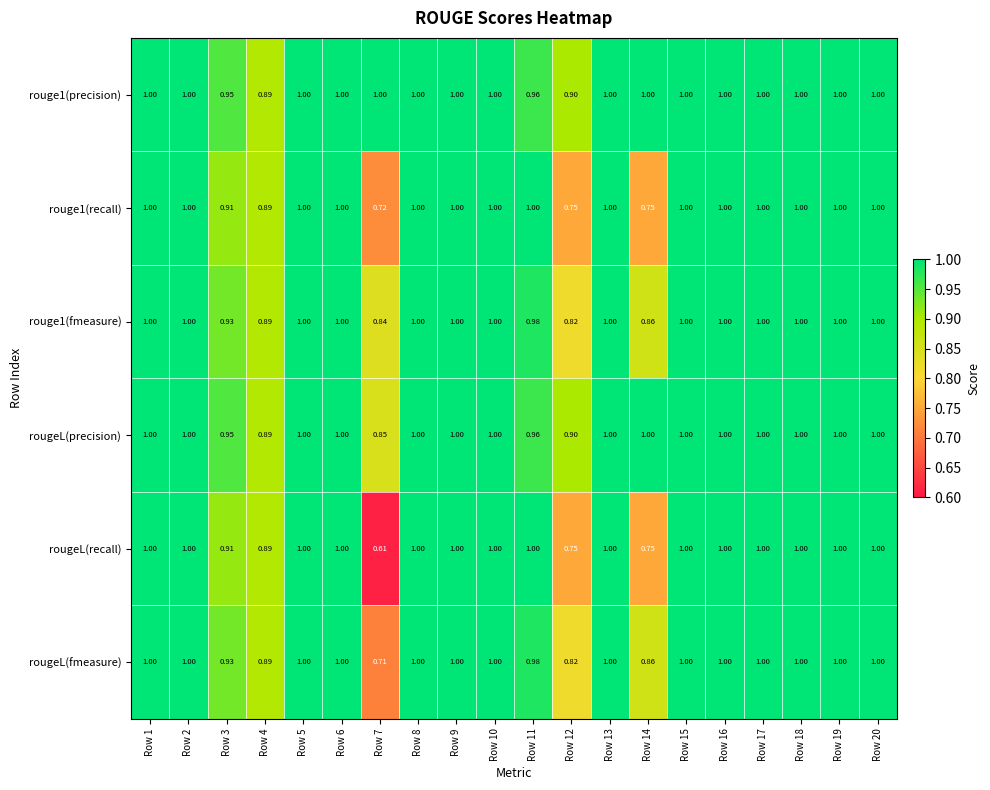

Is the value of rougeL(precision) at Row 12 greater than the value of rougeL(fmeasure) at Row 11?

No